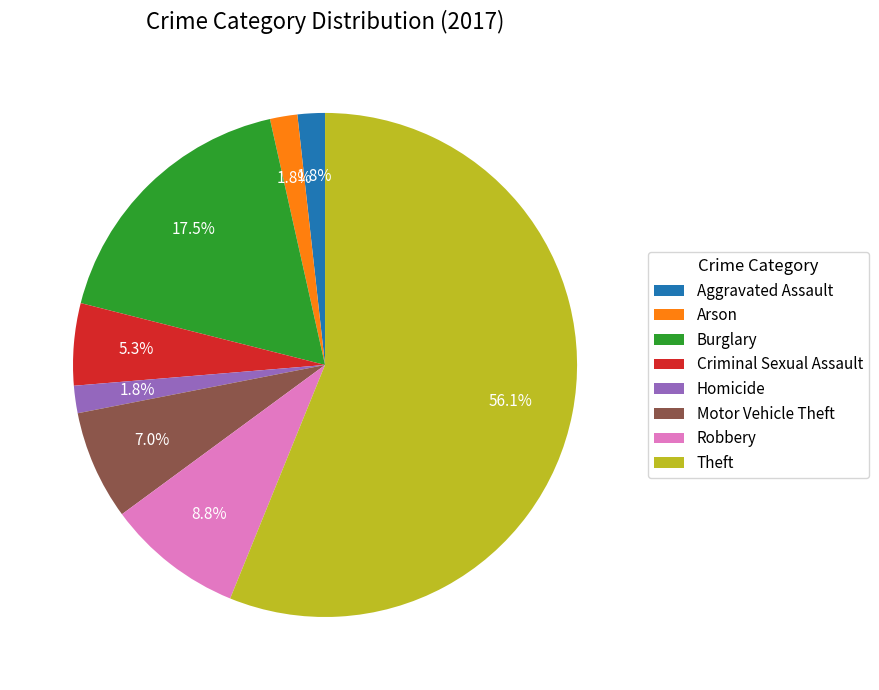

Does Burglary represent more than half of the total?

No